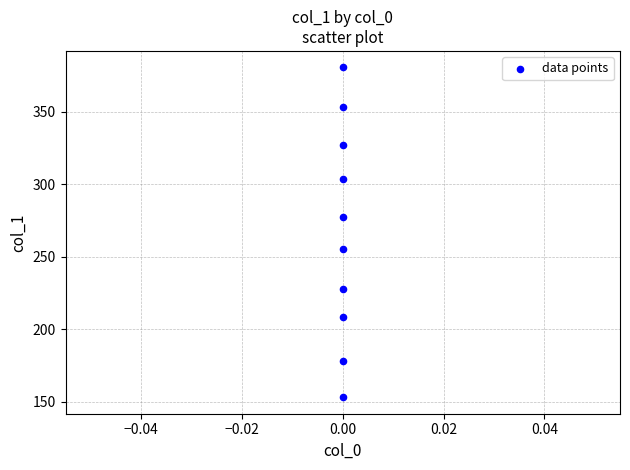

What is the range of Y values (max minus min)?

227.3